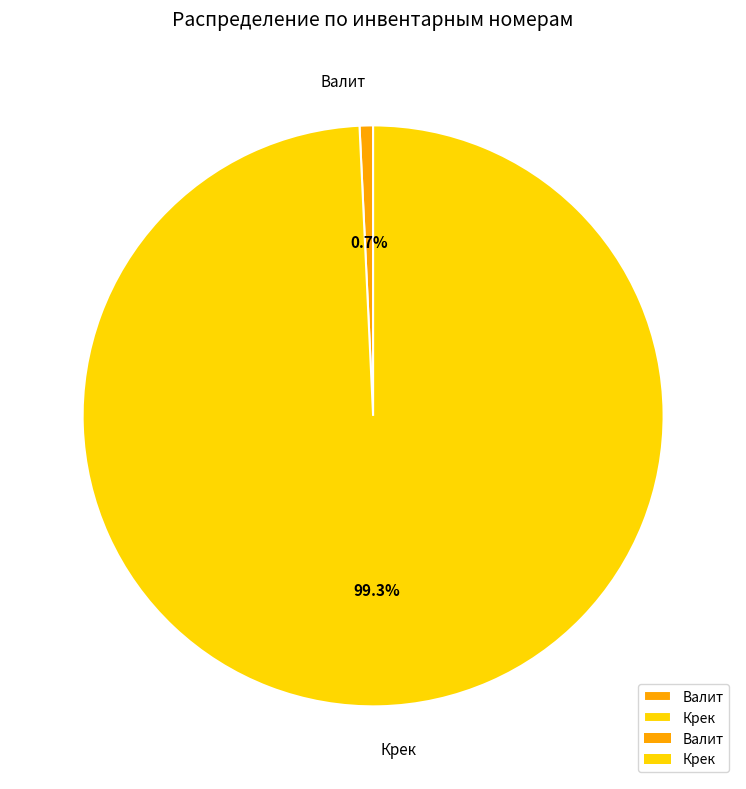

Is it true that Валит is 12% of the pie?

False